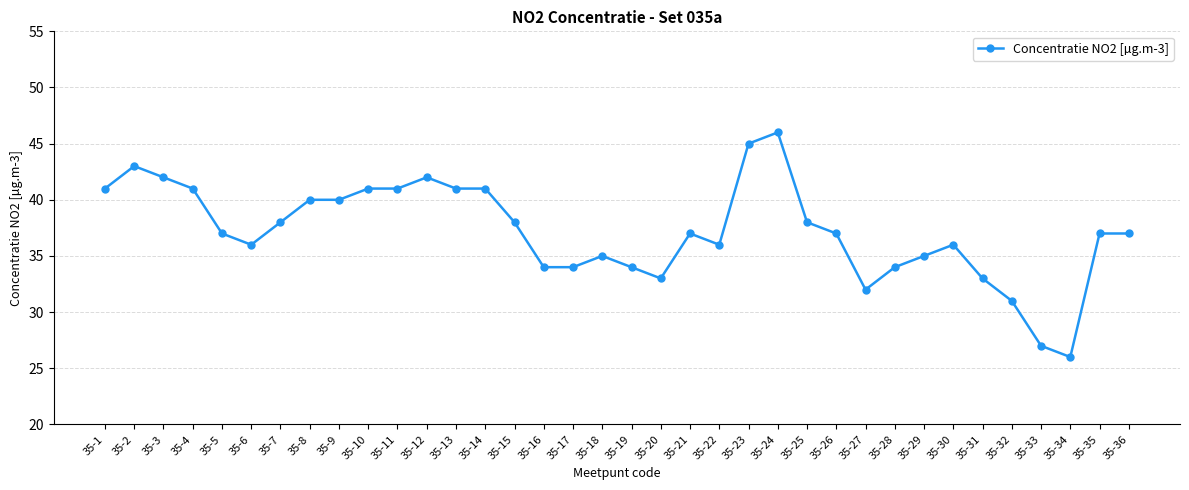

What is the average value?

37